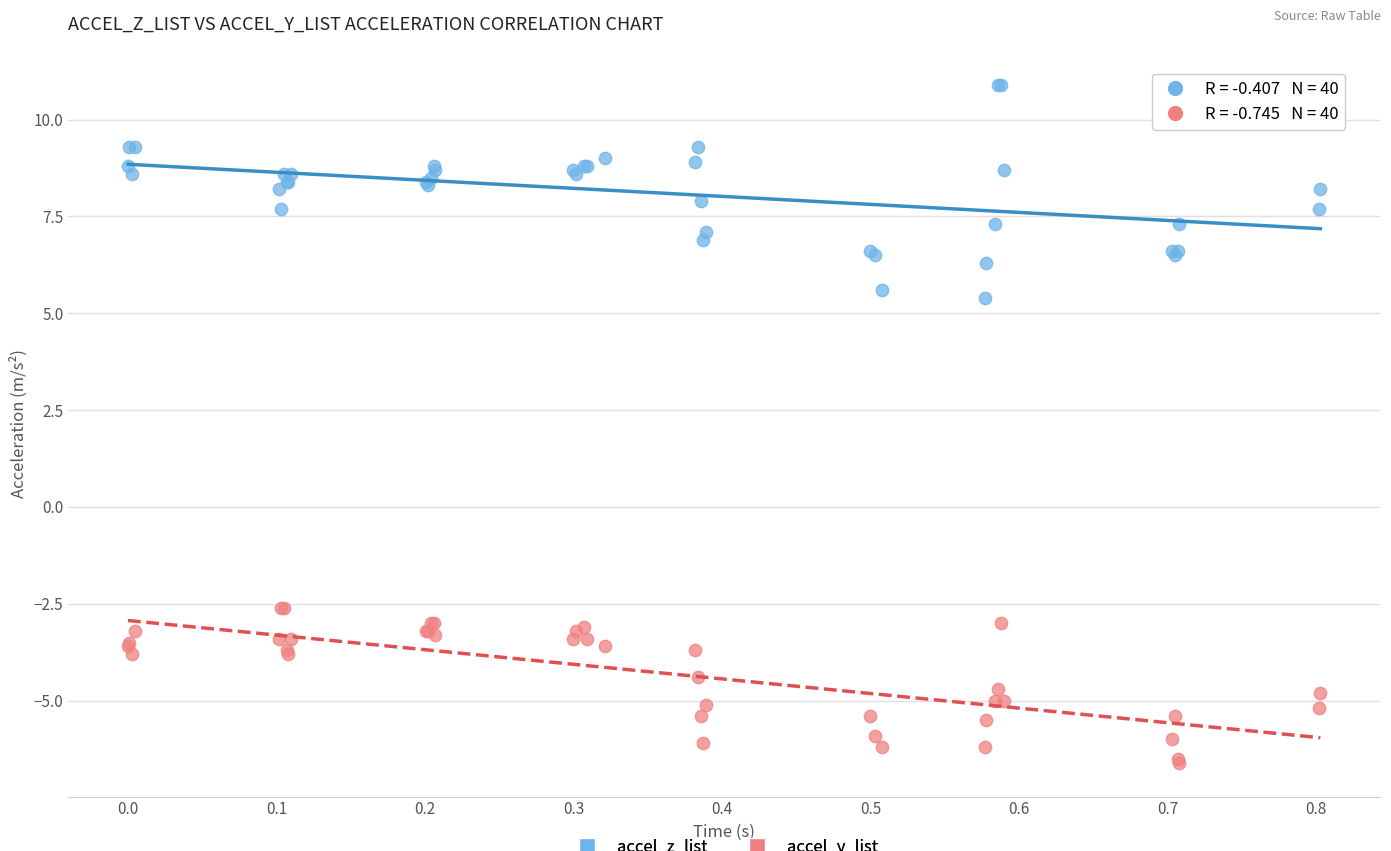

Which series reaches the maximum Y coordinate?

accel_z_list